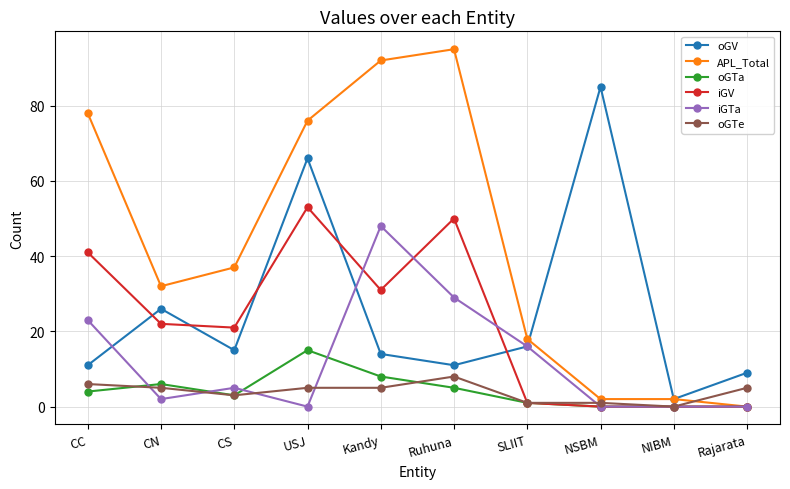

At which category is the sum across all series the highest?

USJ